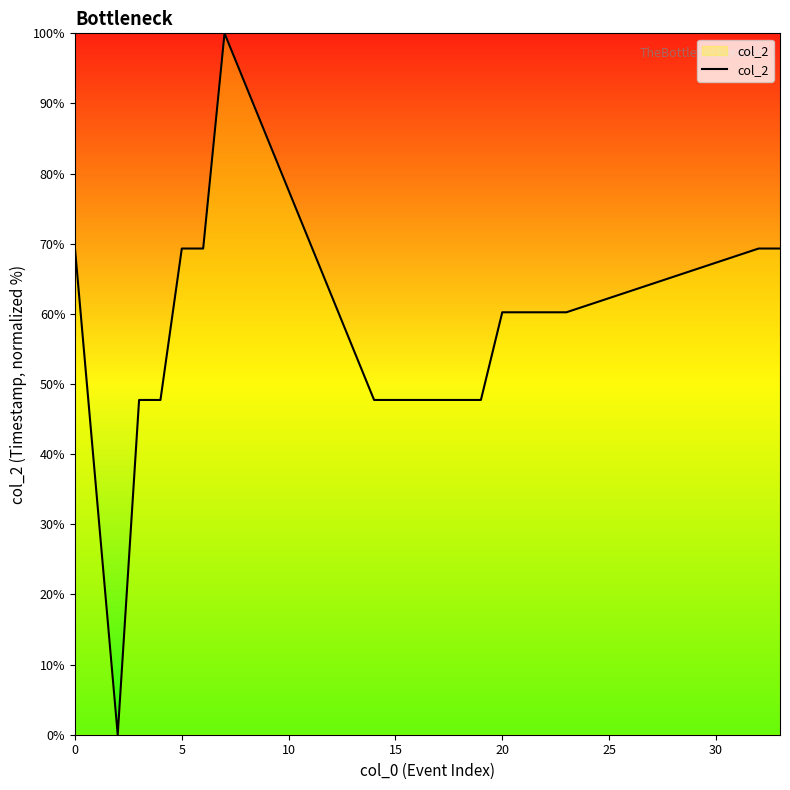

What is the difference between the maximum and minimum values?

100.0